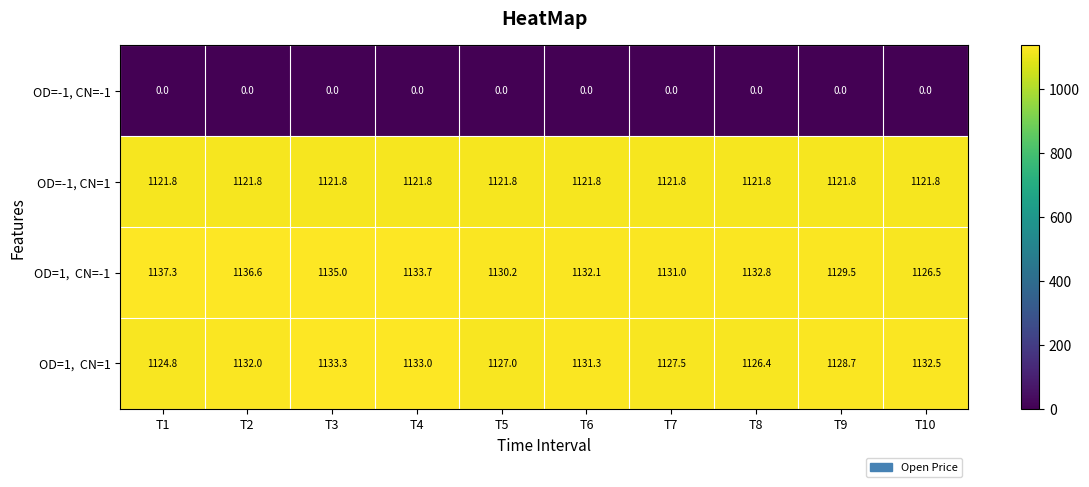

The OD=-1, CN=1 series shows 1551.4 at T8. True or false?

False